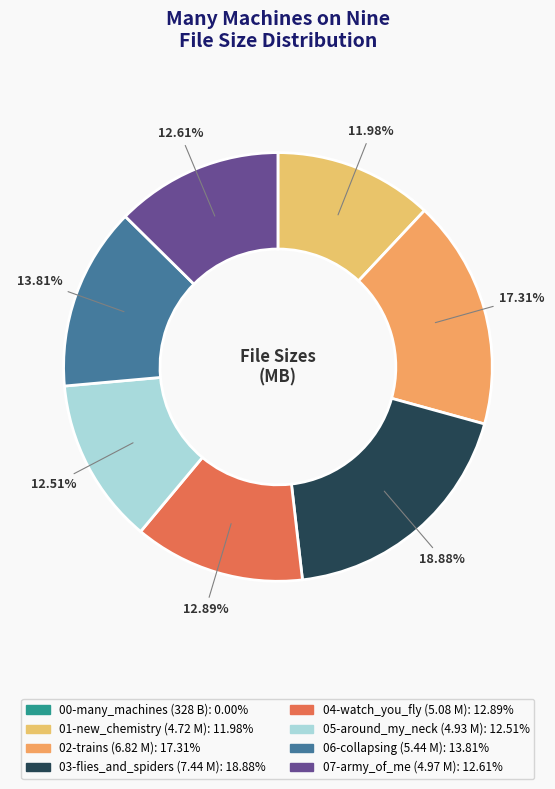

How many segments does this pie chart have?

8